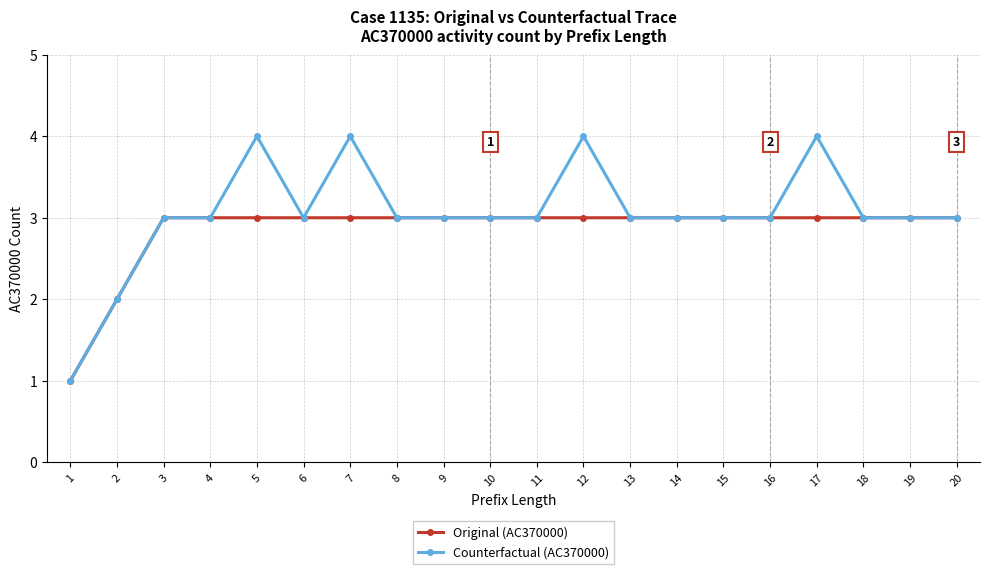

Which series changed the most between 5 and 14?

Counterfactual (AC370000)